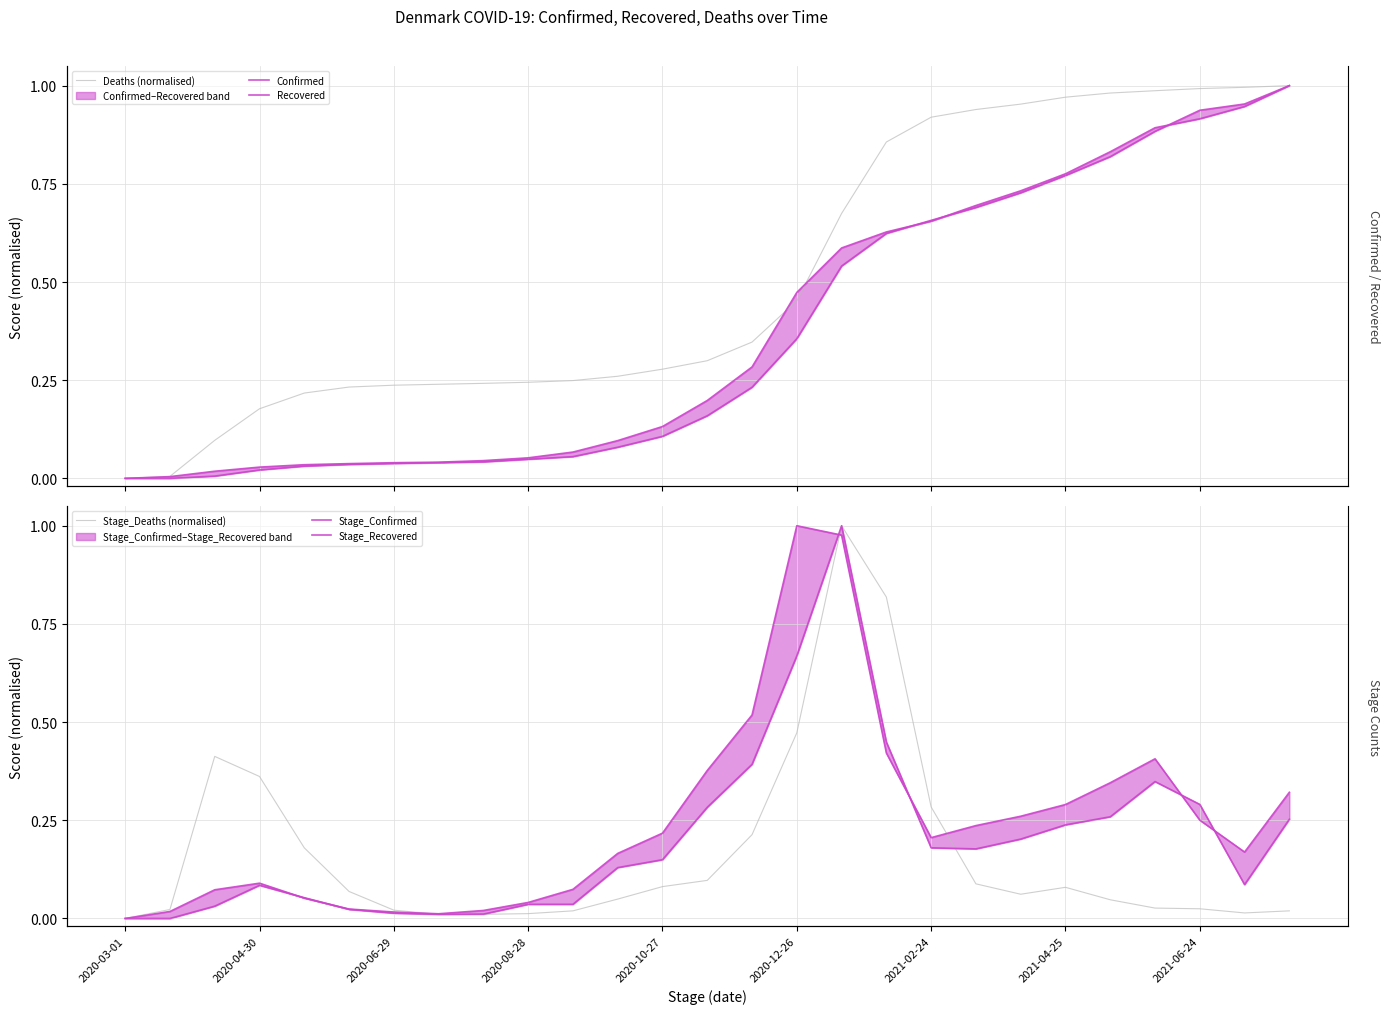

What are all the series names shown in the legend?

Deaths (normalised), Confirmed, Recovered, Stage_Deaths (normalised), Stage_Confirmed, Stage_Recovered